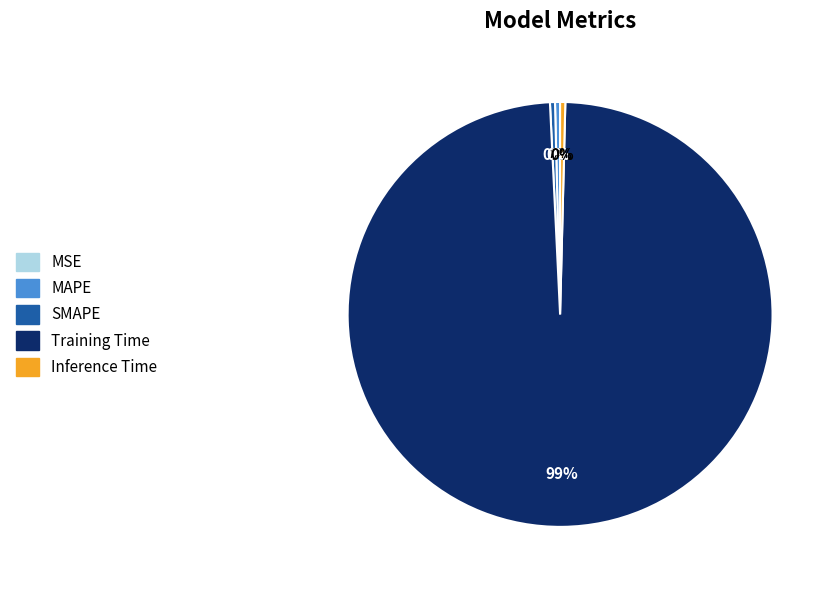

Is it true that Training Time is 99% of the pie?

True